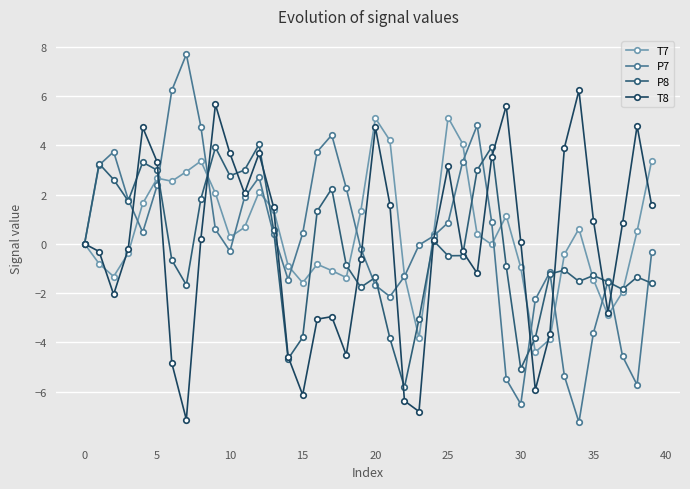

Is this an area chart (filled region under the line)?

No